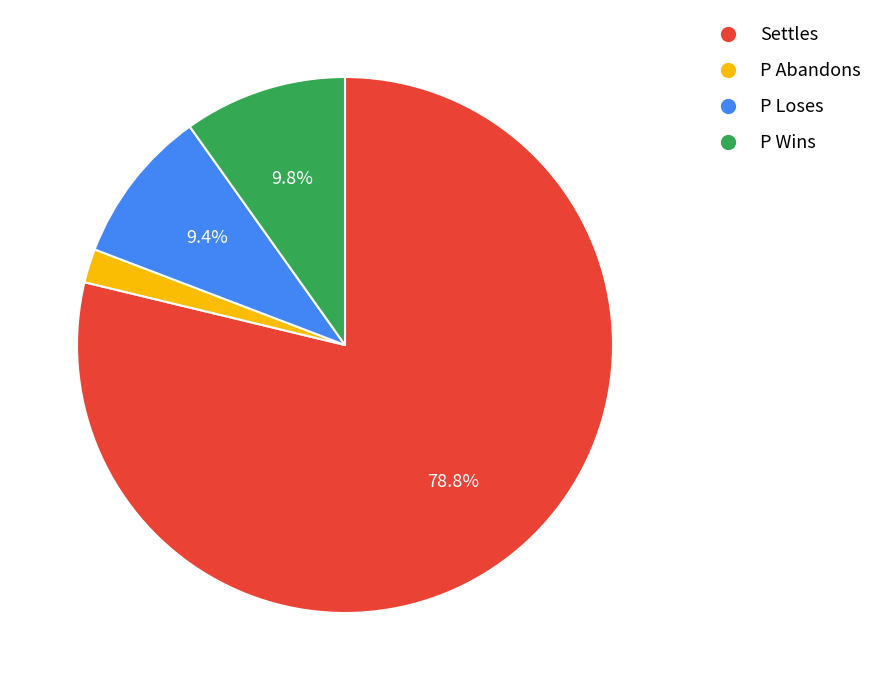

To the nearest percent, what is the combined percentage of P Loses and P Abandons?

12%